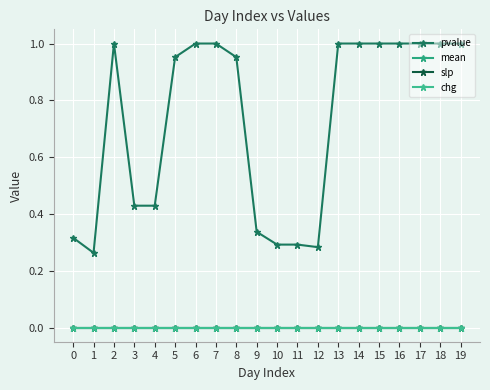

Does the chart have visible grid lines?

Yes